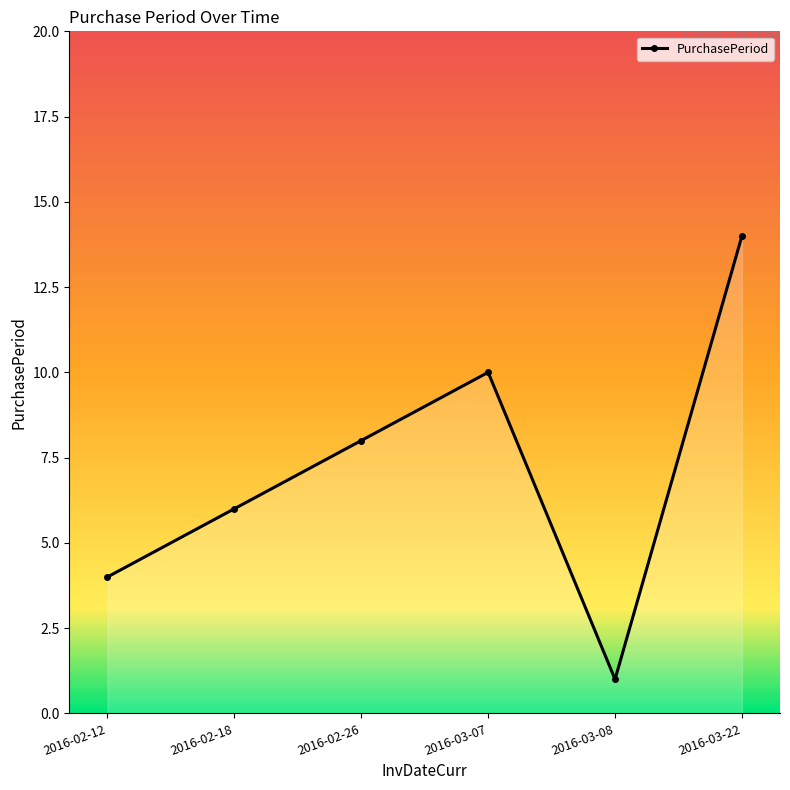

How many lines are shown in the chart?

1